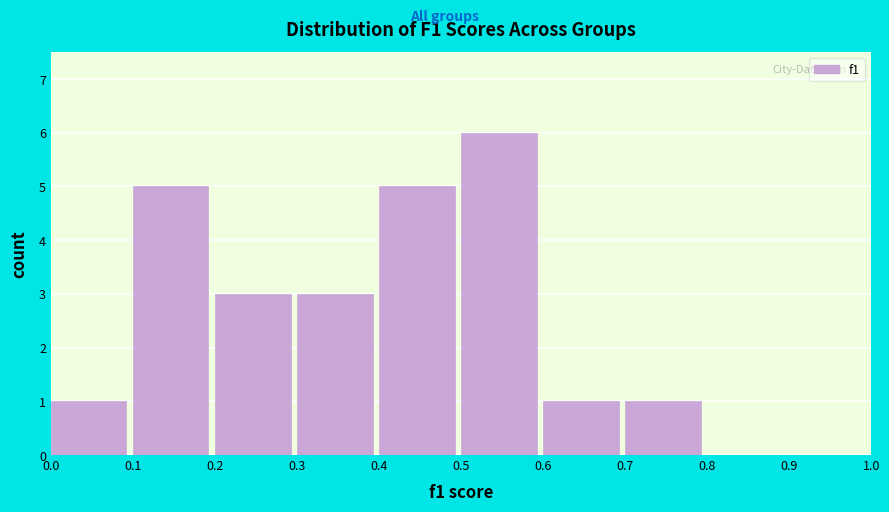

What is the height of the bar covering 0.5 to 0.6 on the x-axis? The values are not printed on the chart, so give them approximately, as read against the axis.

6